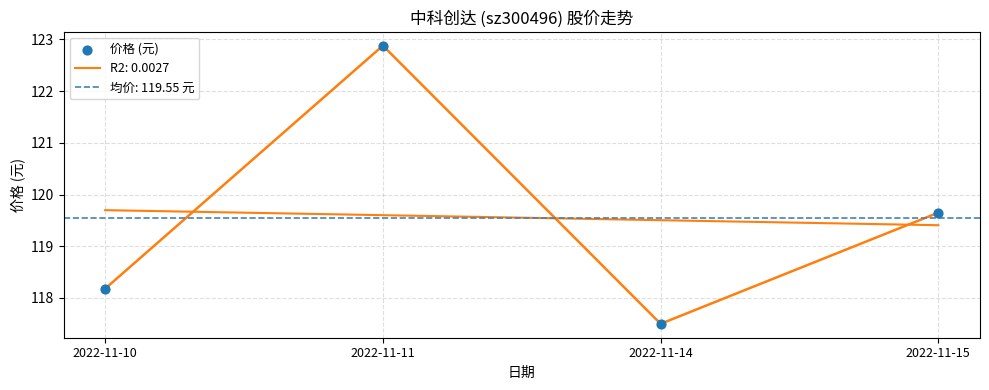

What is the ratio of the value at 2022-11-11 to the value at 2022-11-10?

1.0